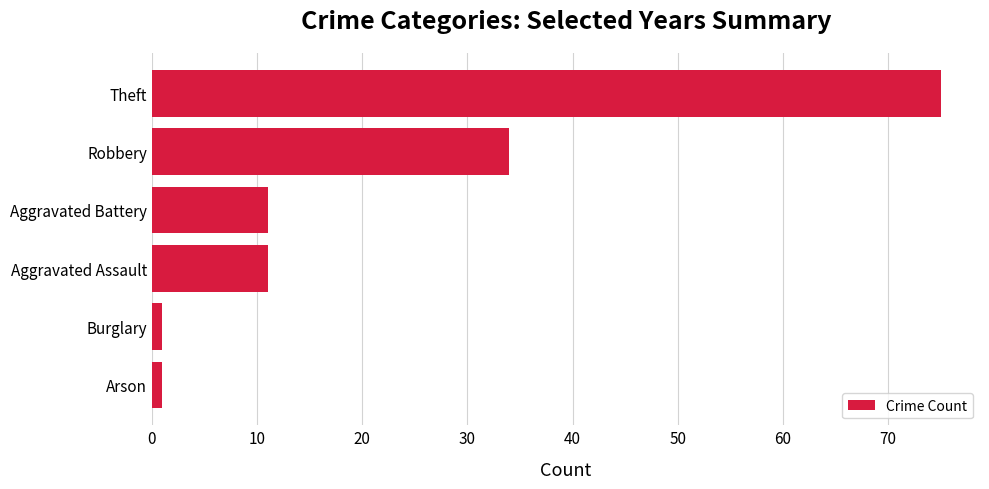

At which category does the chart reach its peak across all series?

Theft